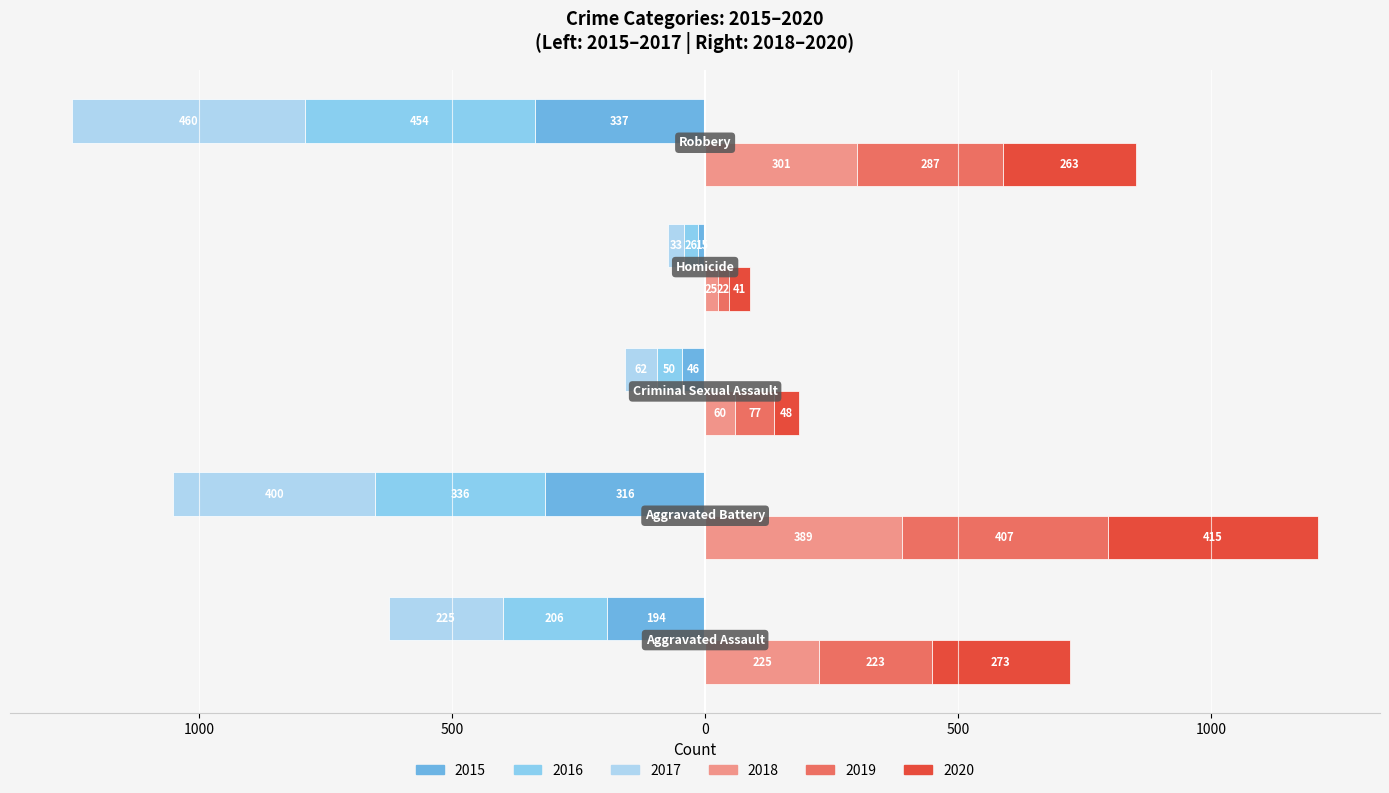

What is the label of the 4th bar from the left?

Homicide